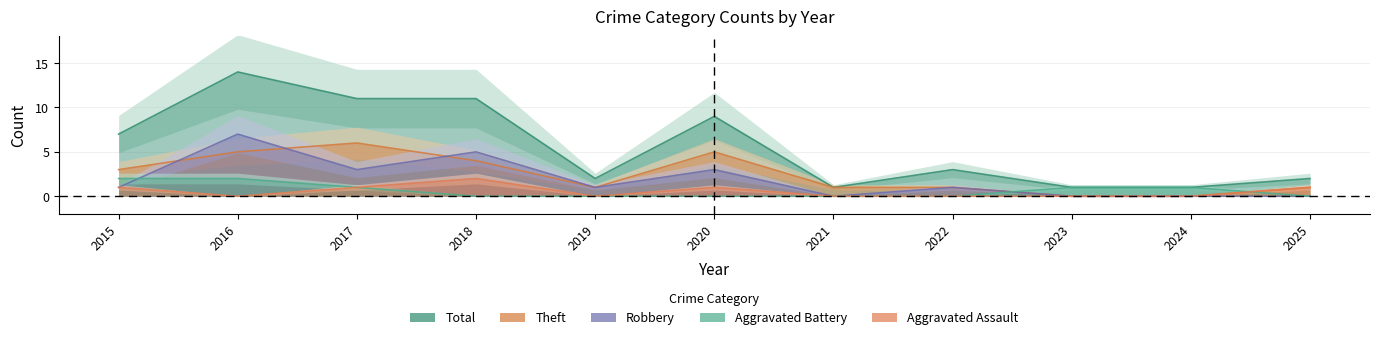

How many intersections are there between Aggravated Battery and Aggravated Assault?

1